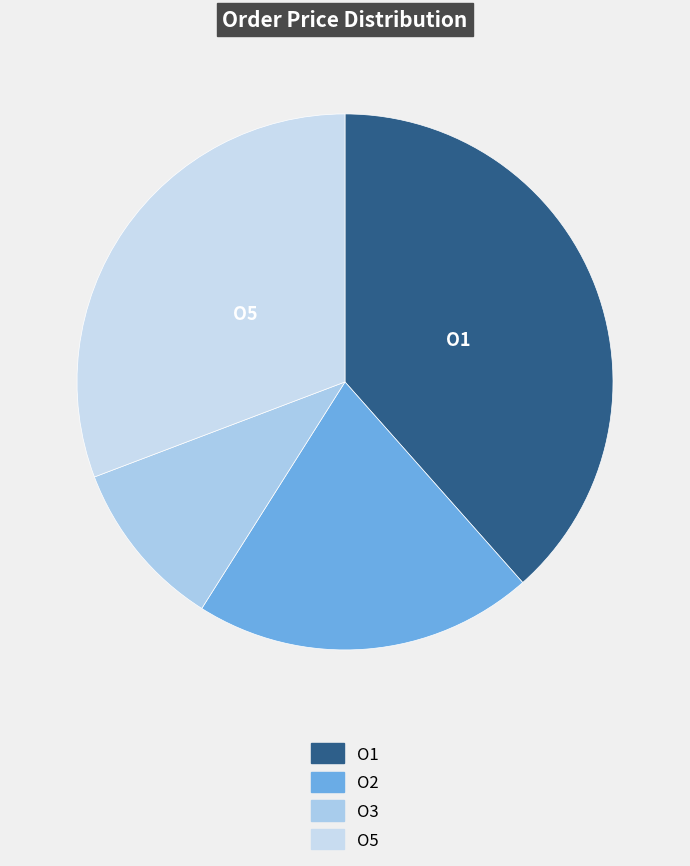

To the nearest percent, what portion does O3 represent?

10%